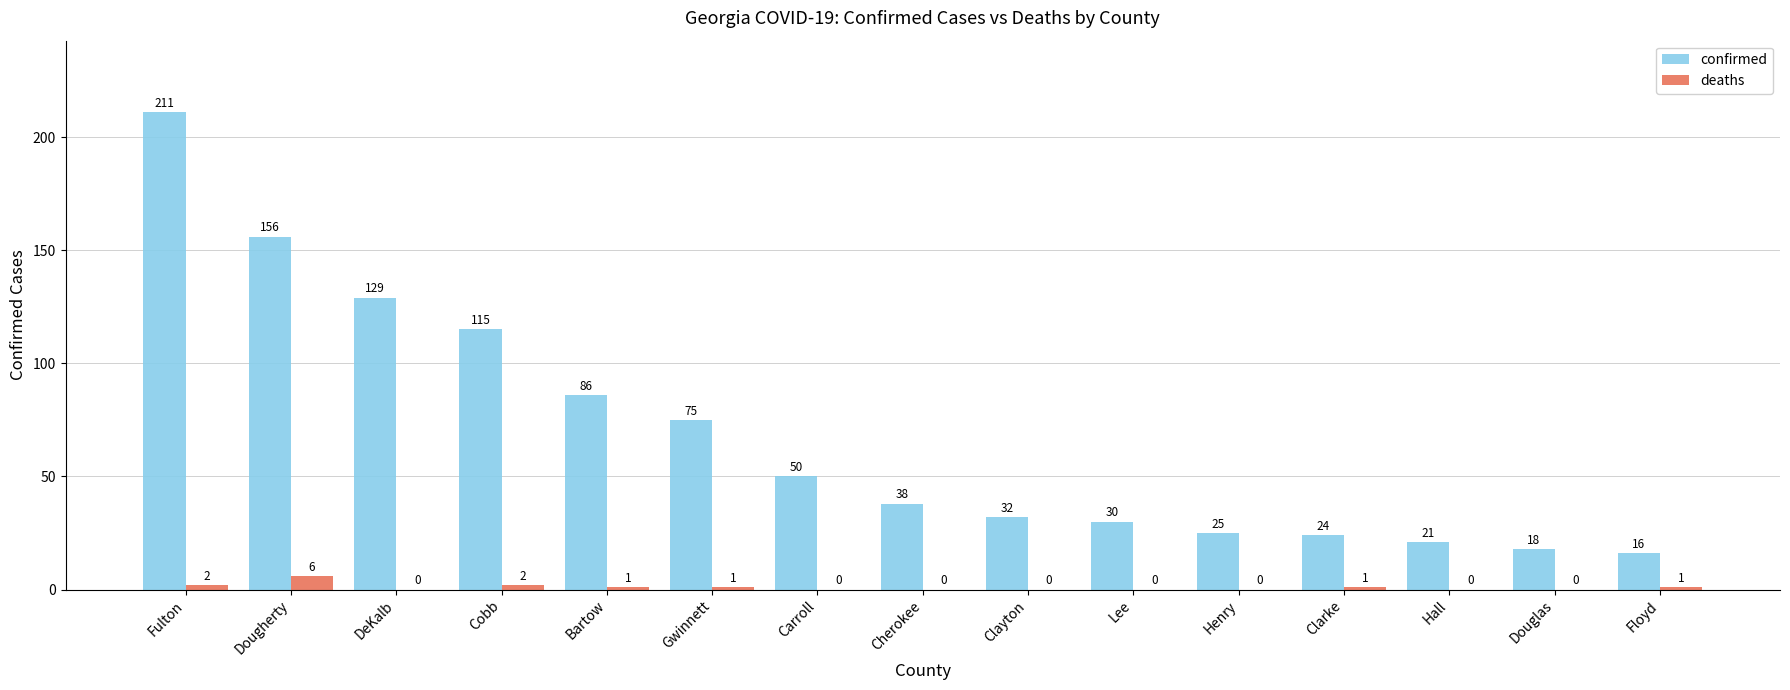

At which label does deaths reach its peak?

Dougherty